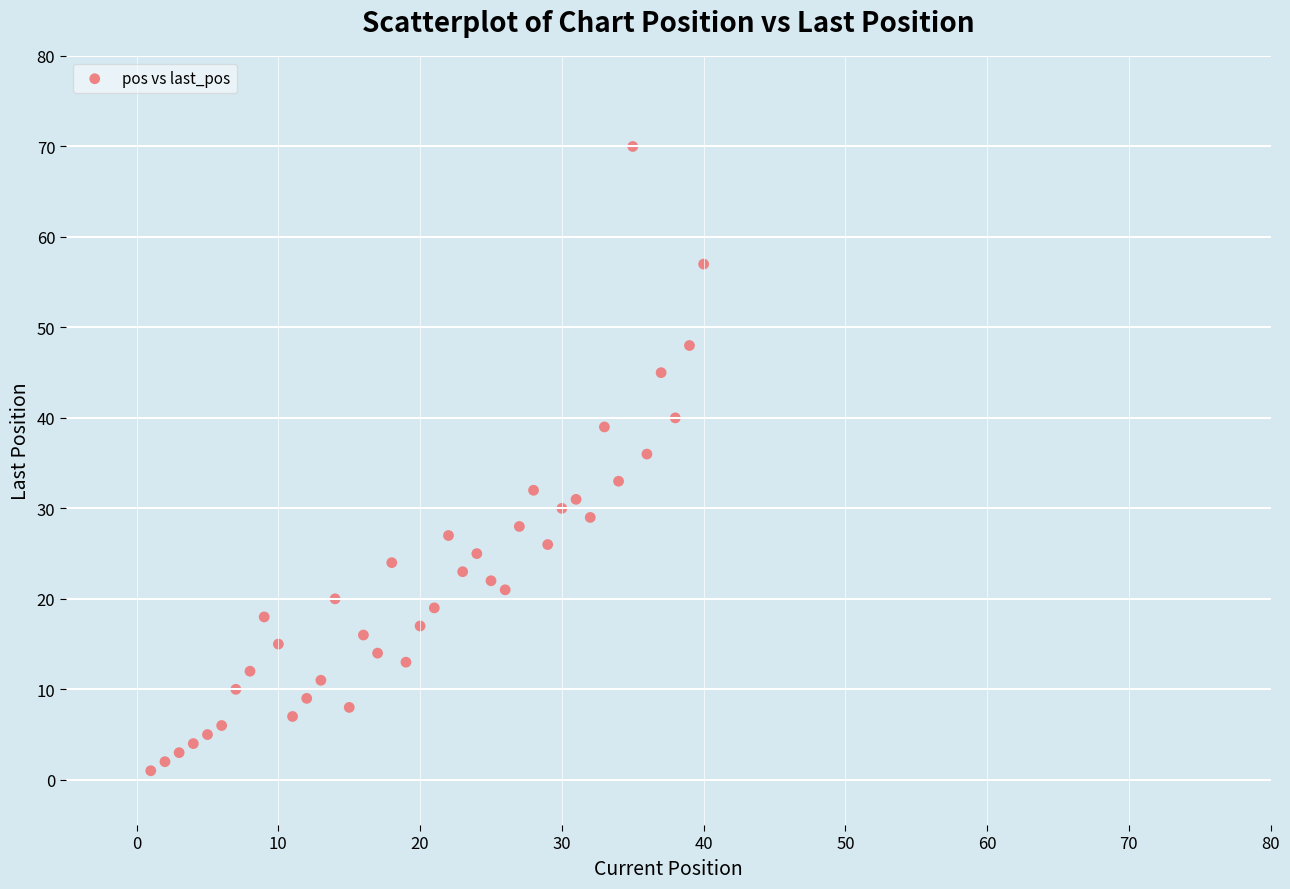

What is the range of X values (max minus min)?

39